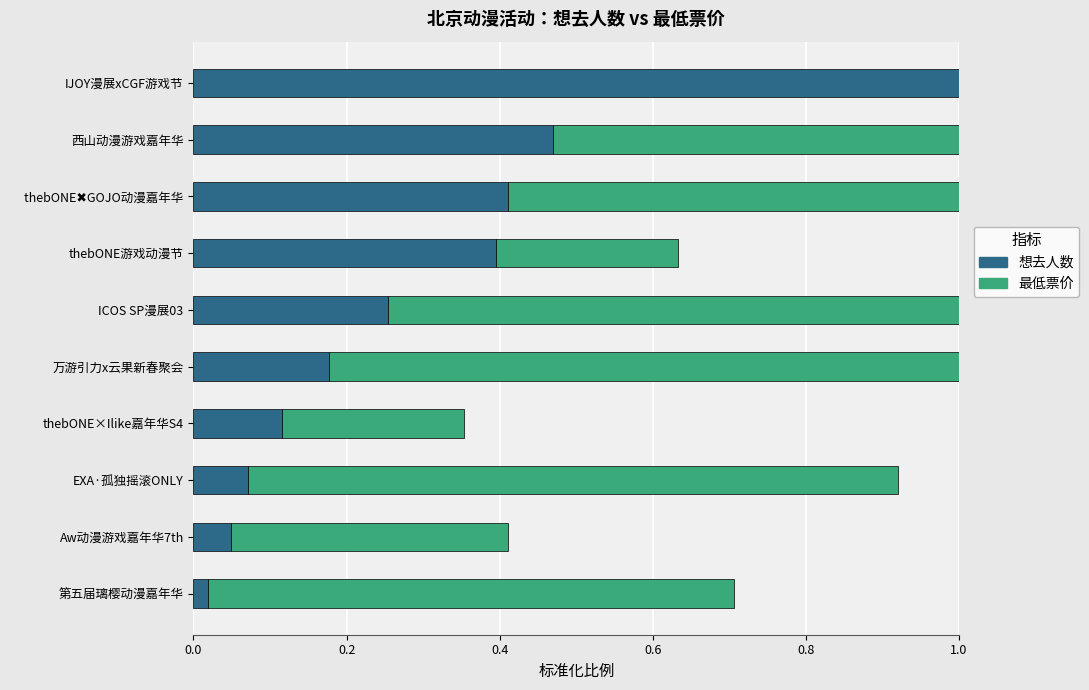

Reading right to left, extract all data points from this chart.

想去人数 (归一化): 1.0	0.5	0.4	0.4	0.3	0.2	0.1	0.1	0.0	0.0
最低票价 (归一化): 0.1	0.9	1.0	0.2	0.9	0.9	0.2	0.8	0.4	0.7